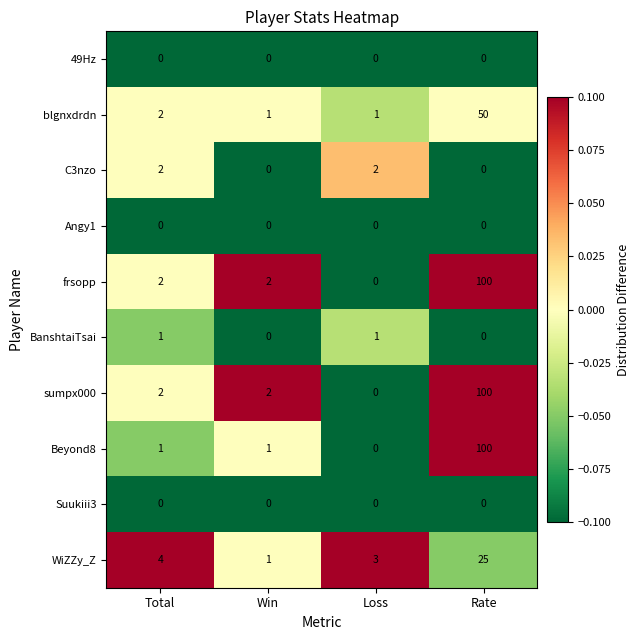

What is the difference between the highest and lowest values at Loss?

3